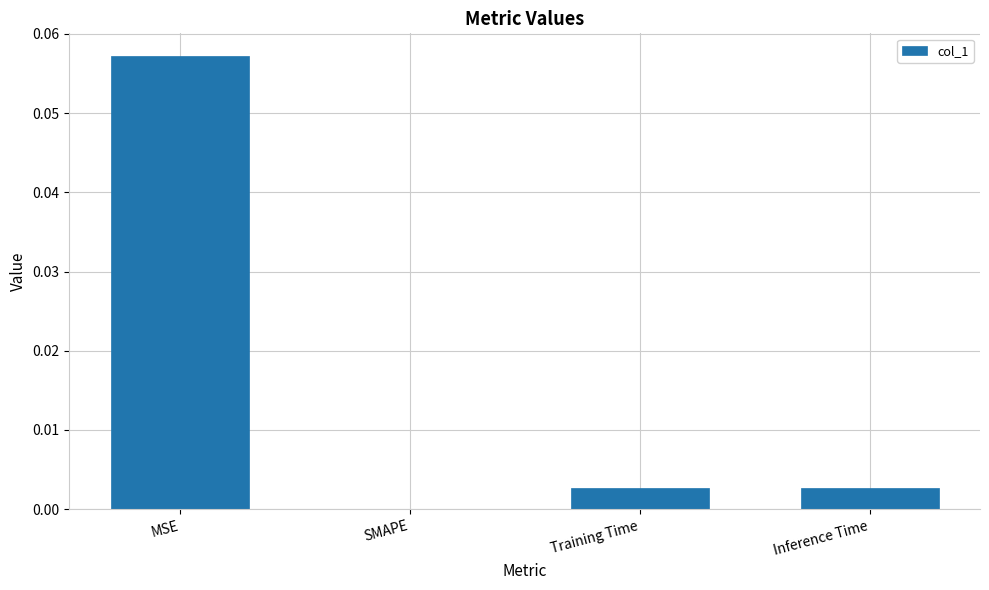

At which category does the chart reach its peak across all series?

MSE